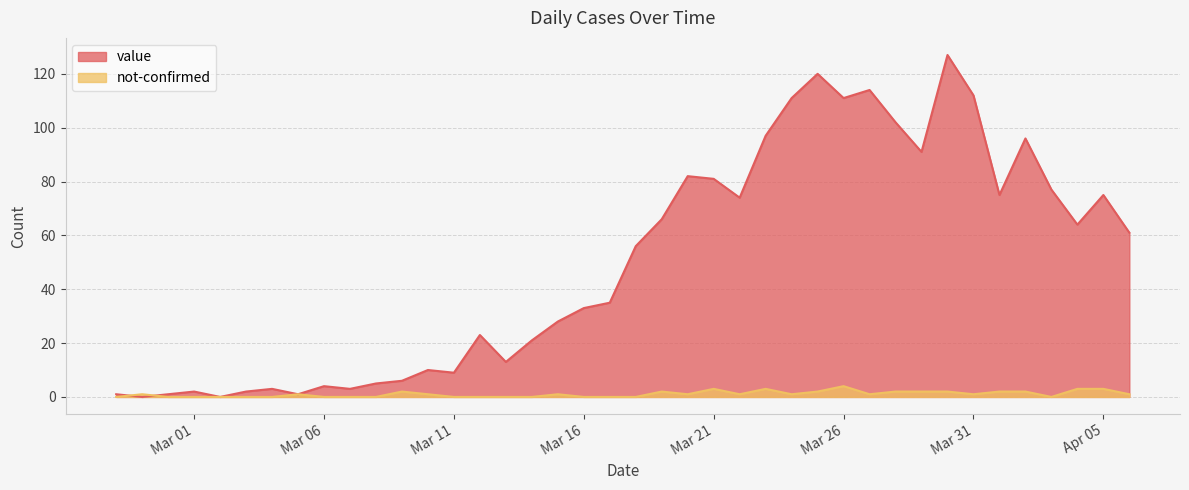

Which category has the lowest value in the value series?

2020-02-28